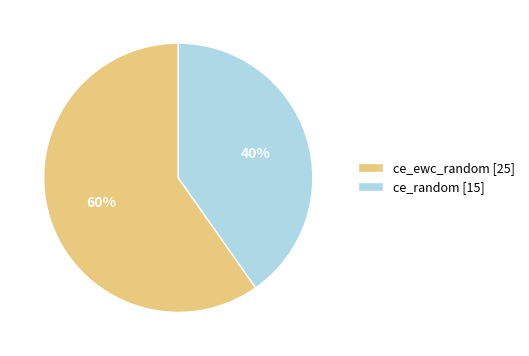

Is the sum of ce_random [15] and ce_ewc_random [25] greater than half?

Yes